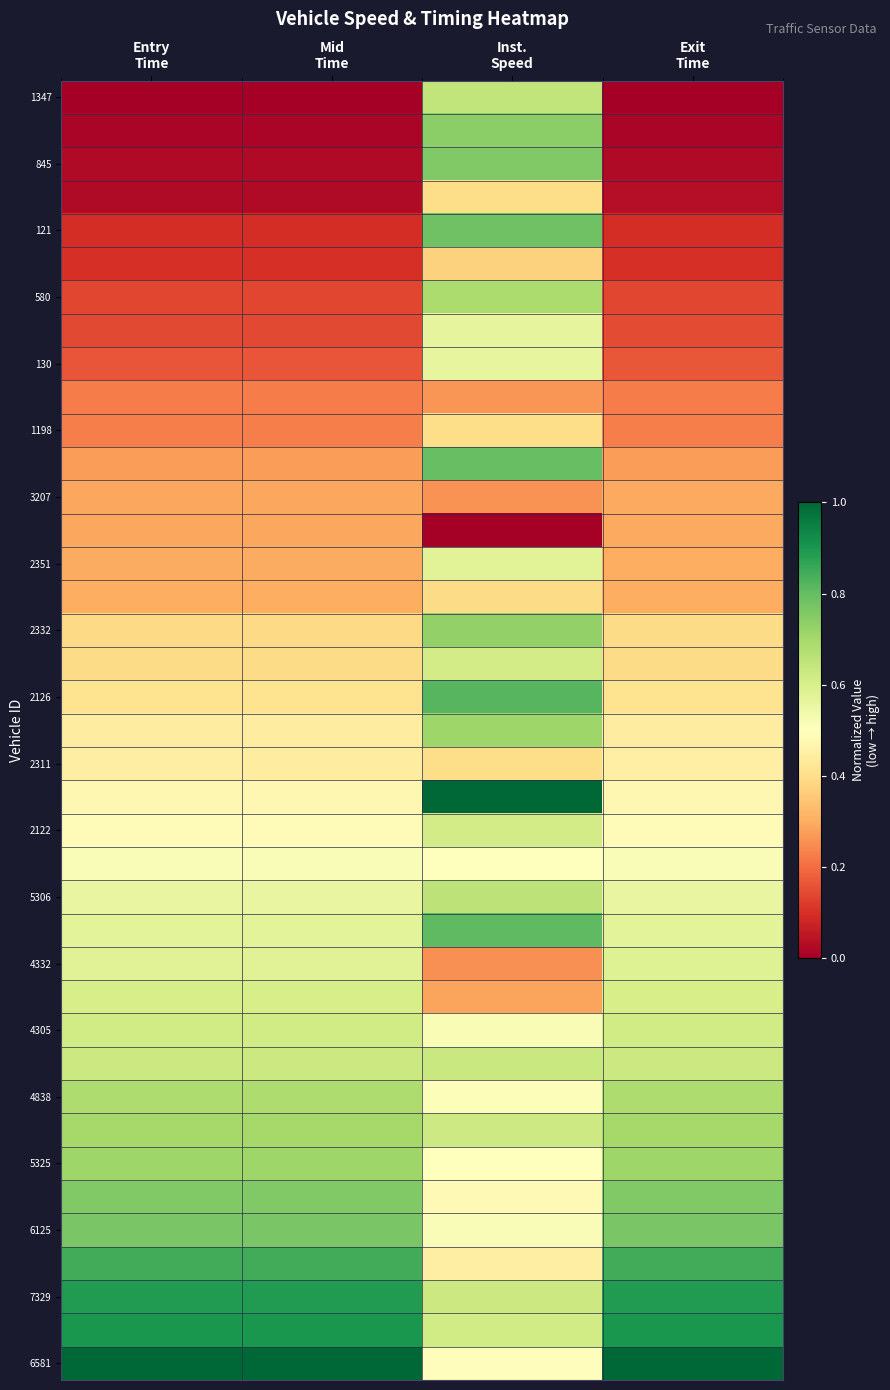

What is the greatest value displayed?

1.0